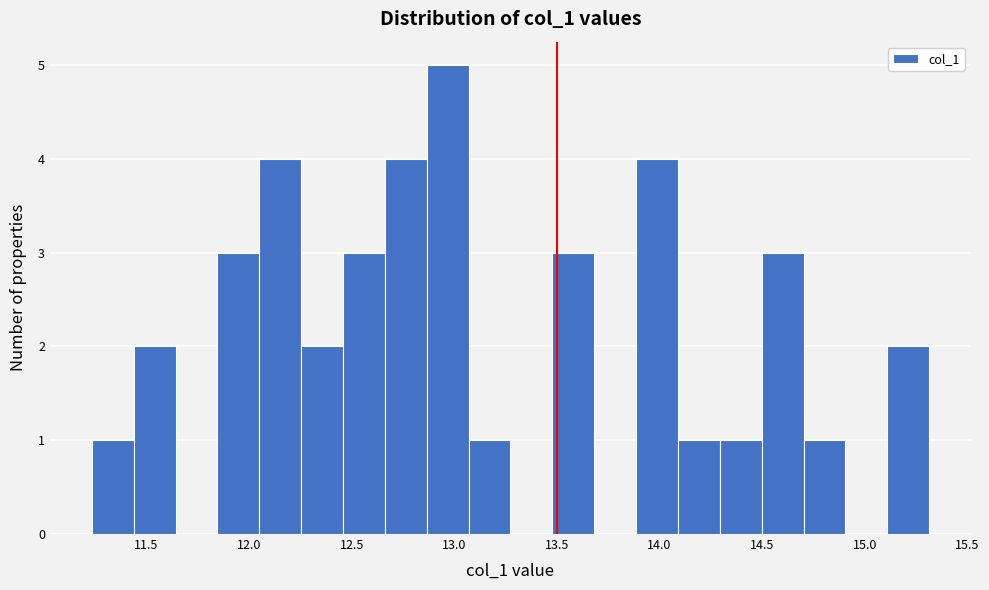

How tall is the bar that spans 13.90 to 14.10 on the x-axis? Neither the bar edges nor the heights are printed on the chart, so give them approximately, as read against the axes.

4